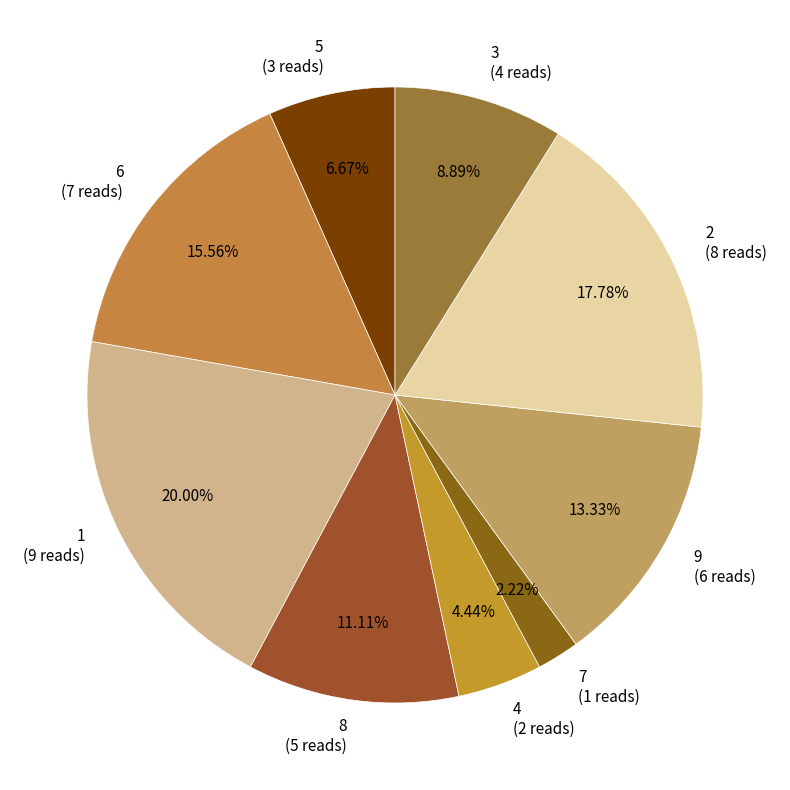

Which category has the biggest portion of the pie?

1